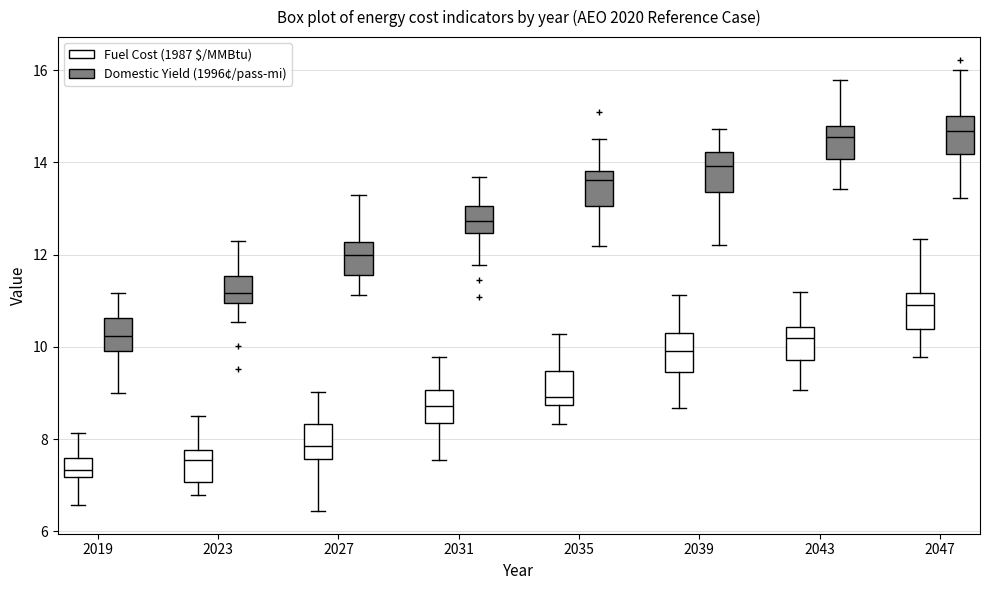

Reading left to right, transcribe this box plot: for each box, give where its median line is, the range the box spans, and where its two whiskers end, as read against the y-axis. The values are not printed on the chart, so give them approximately, as read against the axis.

2019 (Fuel Cost (1987 $/MMBtu)): median 7.4, box 7.2 to 7.6, whiskers 6.6 to 8.2
2019 (Domestic Yield (1996¢/pass-mi)): median 10.2, box 10.0 to 10.6, whiskers 9.0 to 11.2
2023 (Fuel Cost (1987 $/MMBtu)): median 7.6, box 7.0 to 7.8, whiskers 6.8 to 8.4
2023 (Domestic Yield (1996¢/pass-mi)): median 11.2, box 11.0 to 11.6, whiskers 10.6 to 12.2
2027 (Fuel Cost (1987 $/MMBtu)): median 7.8, box 7.6 to 8.4, whiskers 6.4 to 9.0
2027 (Domestic Yield (1996¢/pass-mi)): median 12.0, box 11.6 to 12.2, whiskers 11.2 to 13.2
2031 (Fuel Cost (1987 $/MMBtu)): median 8.8, box 8.4 to 9.0, whiskers 7.6 to 9.8
2031 (Domestic Yield (1996¢/pass-mi)): median 12.8, box 12.4 to 13.0, whiskers 11.8 to 13.6
2035 (Fuel Cost (1987 $/MMBtu)): median 9.0, box 8.8 to 9.4, whiskers 8.4 to 10.2
2035 (Domestic Yield (1996¢/pass-mi)): median 13.6, box 13.0 to 13.8, whiskers 12.2 to 14.4
2039 (Fuel Cost (1987 $/MMBtu)): median 10.0, box 9.4 to 10.4, whiskers 8.6 to 11.2
2039 (Domestic Yield (1996¢/pass-mi)): median 14.0, box 13.4 to 14.2, whiskers 12.2 to 14.8
2043 (Fuel Cost (1987 $/MMBtu)): median 10.2, box 9.8 to 10.4, whiskers 9.0 to 11.2
2043 (Domestic Yield (1996¢/pass-mi)): median 14.6, box 14.0 to 14.8, whiskers 13.4 to 15.8
2047 (Fuel Cost (1987 $/MMBtu)): median 11.0, box 10.4 to 11.2, whiskers 9.8 to 12.4
2047 (Domestic Yield (1996¢/pass-mi)): median 14.6, box 14.2 to 15.0, whiskers 13.2 to 16.0